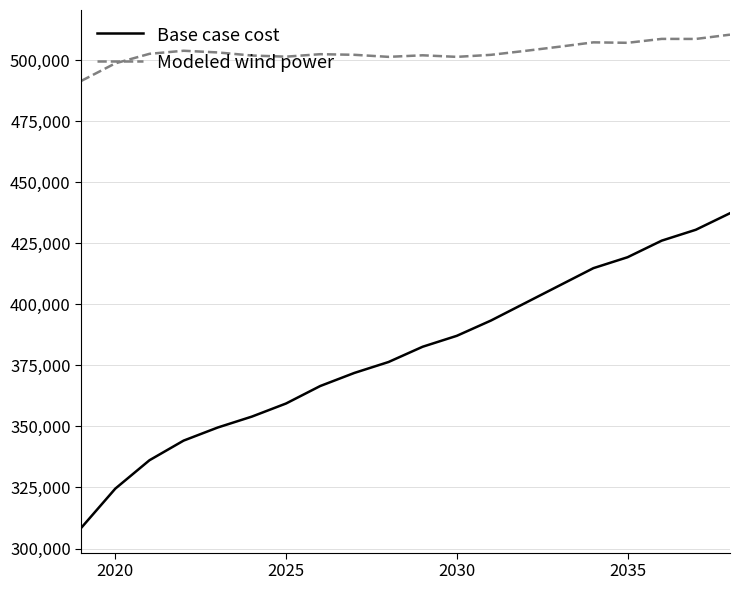

What is the minimum value for Base case cost?

308437.2